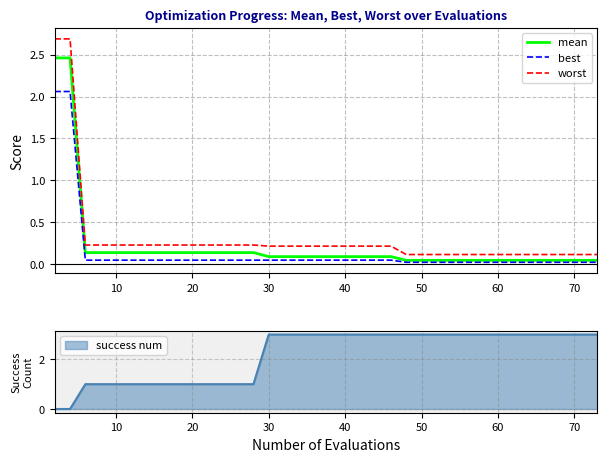

The value of mean at 40 is 0.1. True or false?

True